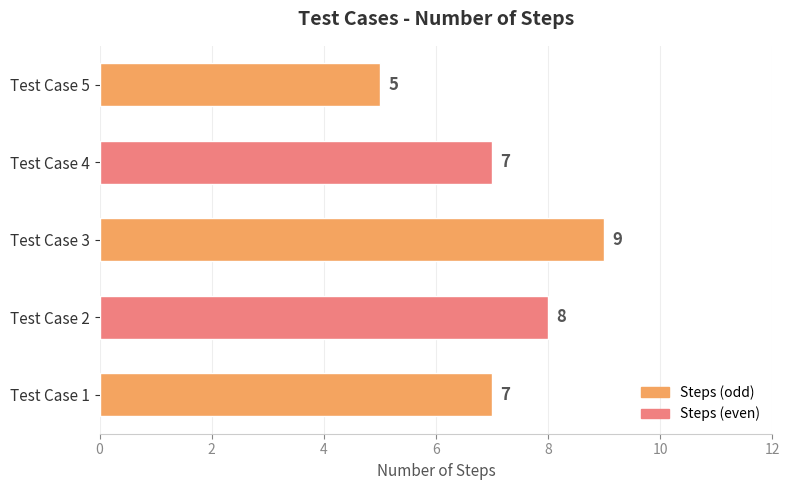

Is it true that the value at Test Case 4 is 7?

True